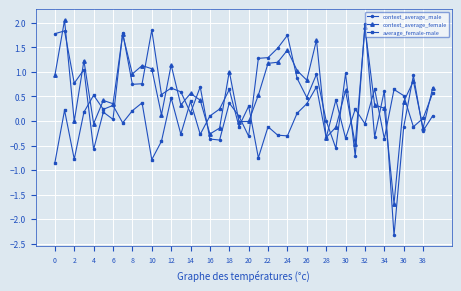

Which series has the widest spread of values?

context_average_male